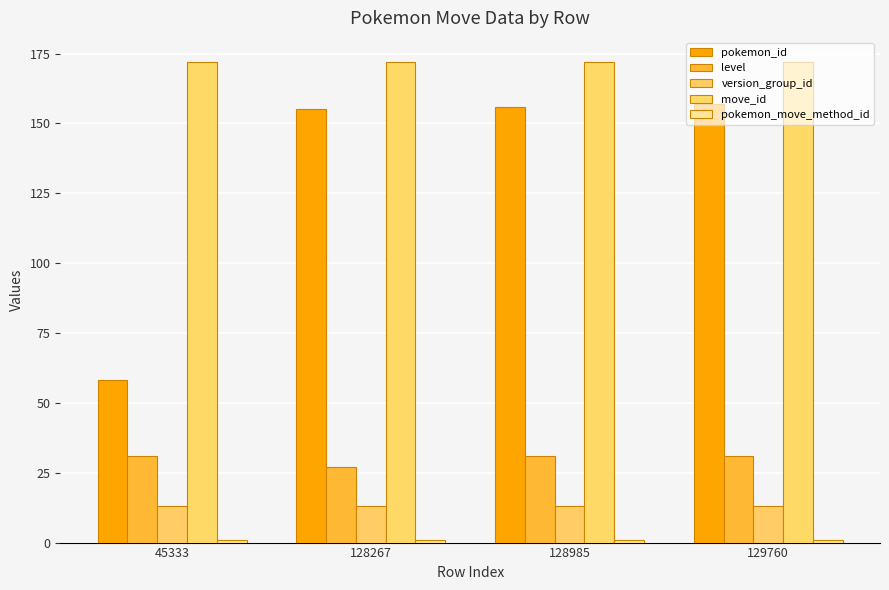

How many categories are shown in the chart?

4